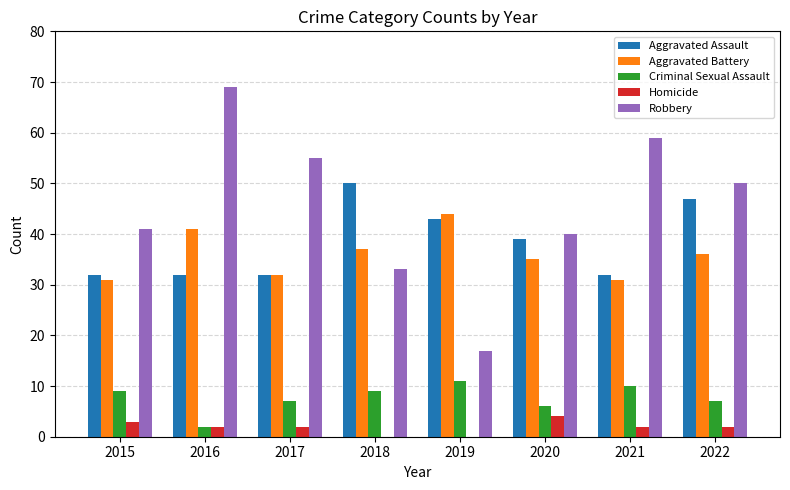

Are the bars horizontal?

No